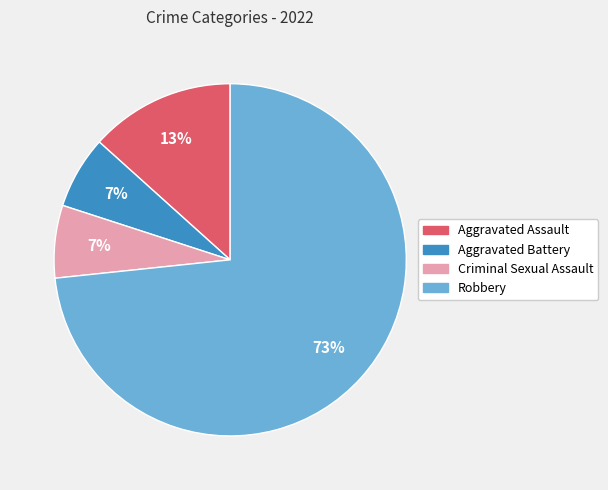

Which slice is the largest?

Robbery